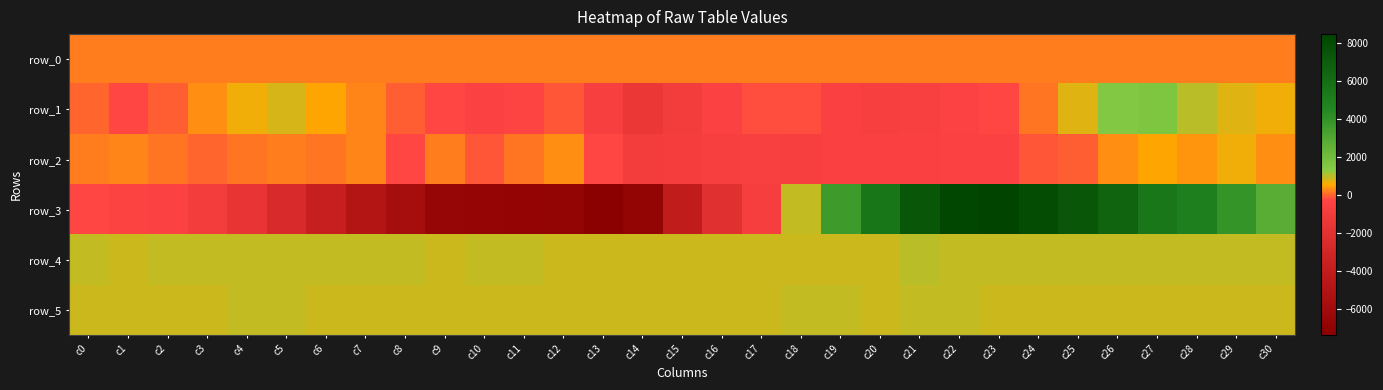

How many values in row_3 are above zero?

13